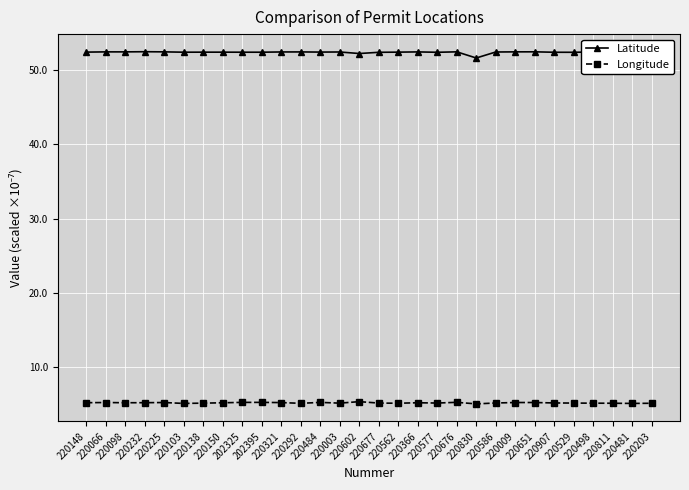

Rank the series by their average value, from highest to lowest.

Latitude, Longitude